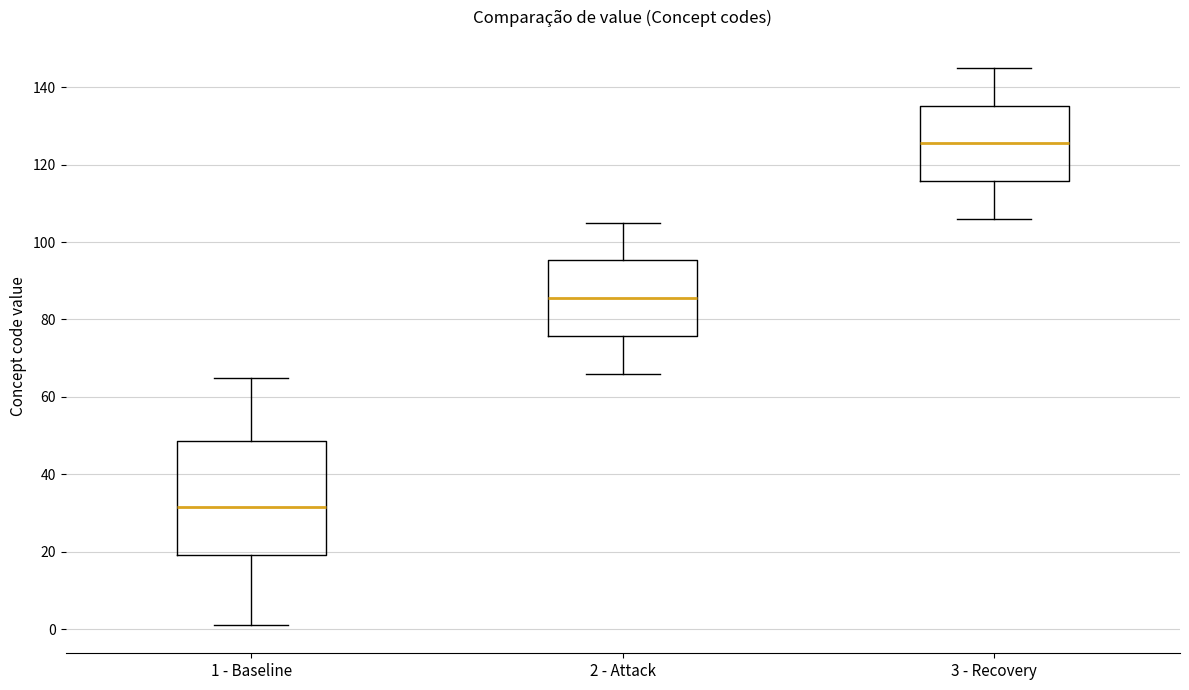

Reading left to right, read every box against the y-axis: the position of its median line, the range the box covers, and the ends of its whiskers. The values are not printed on the chart, so give them approximately, as read against the axis.

1 - Baseline: median 32, box 20 to 48, whiskers 2 to 66
2 - Attack: median 86, box 76 to 96, whiskers 66 to 106
3 - Recovery: median 126, box 116 to 136, whiskers 106 to 146